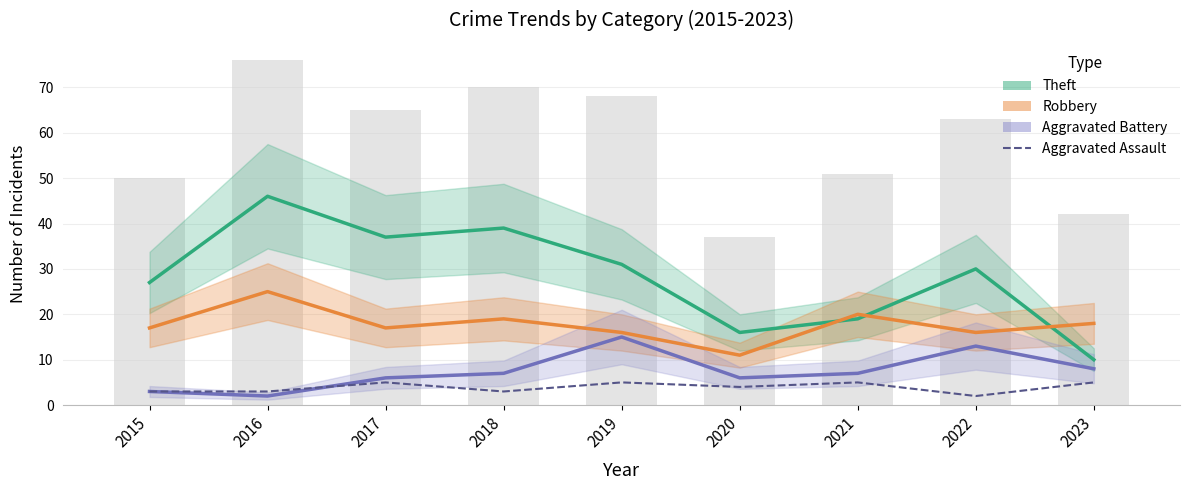

Is it true that Robbery equals 9 at 2015?

False